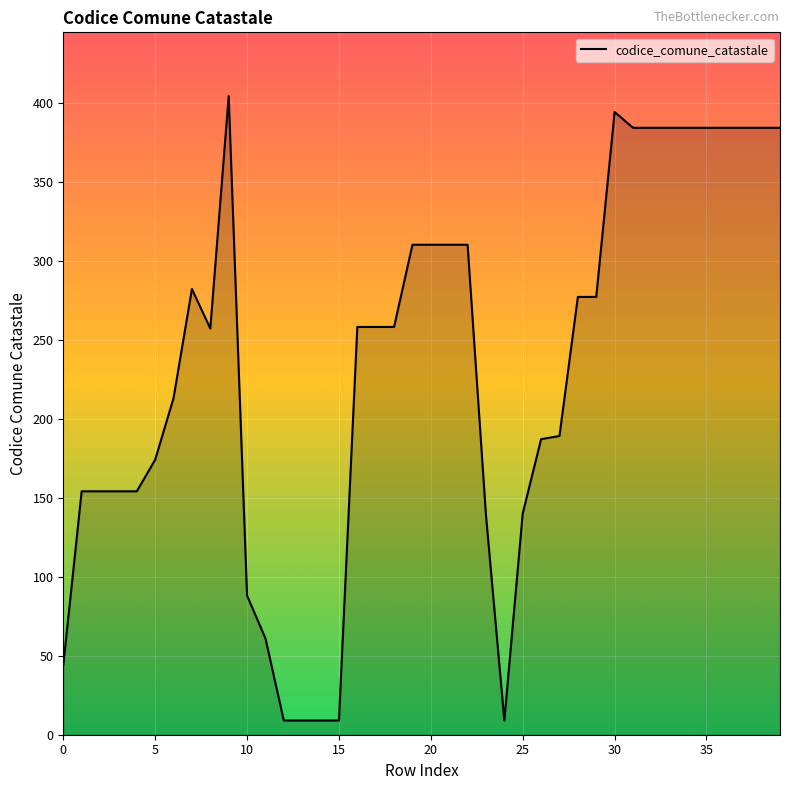

What is the difference between the maximum and minimum values?

395